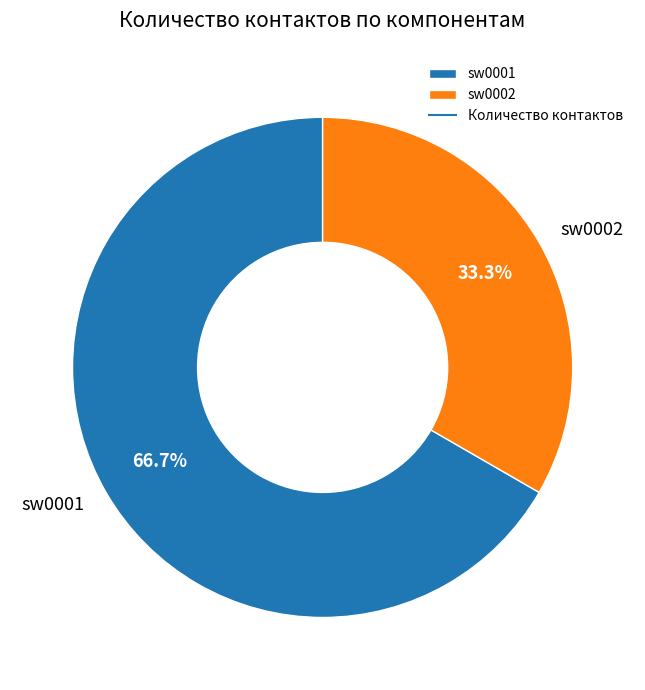

Do sw0001 and sw0002 together represent more than half of the pie?

Yes